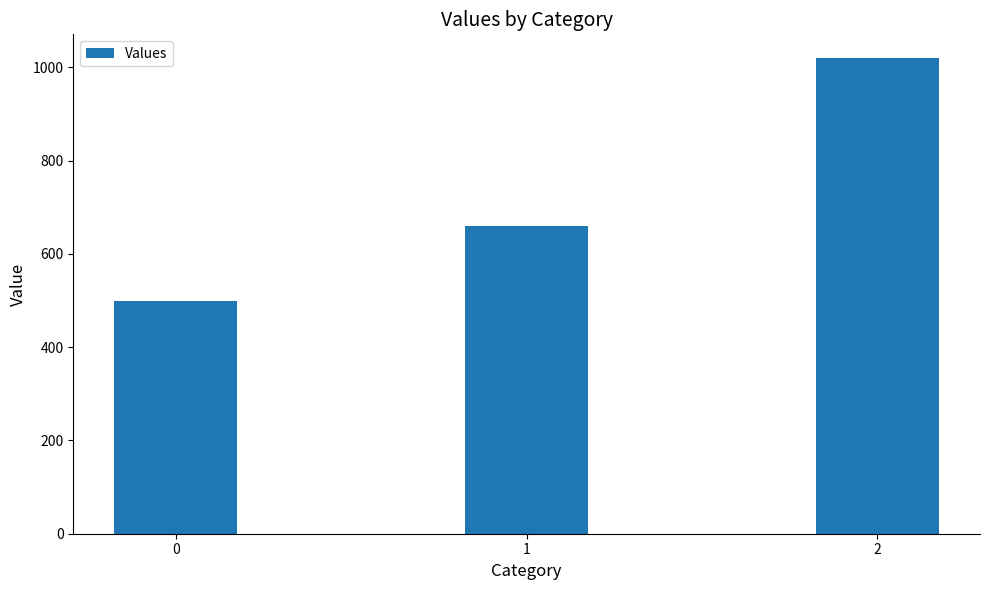

Read the value at 0.

500